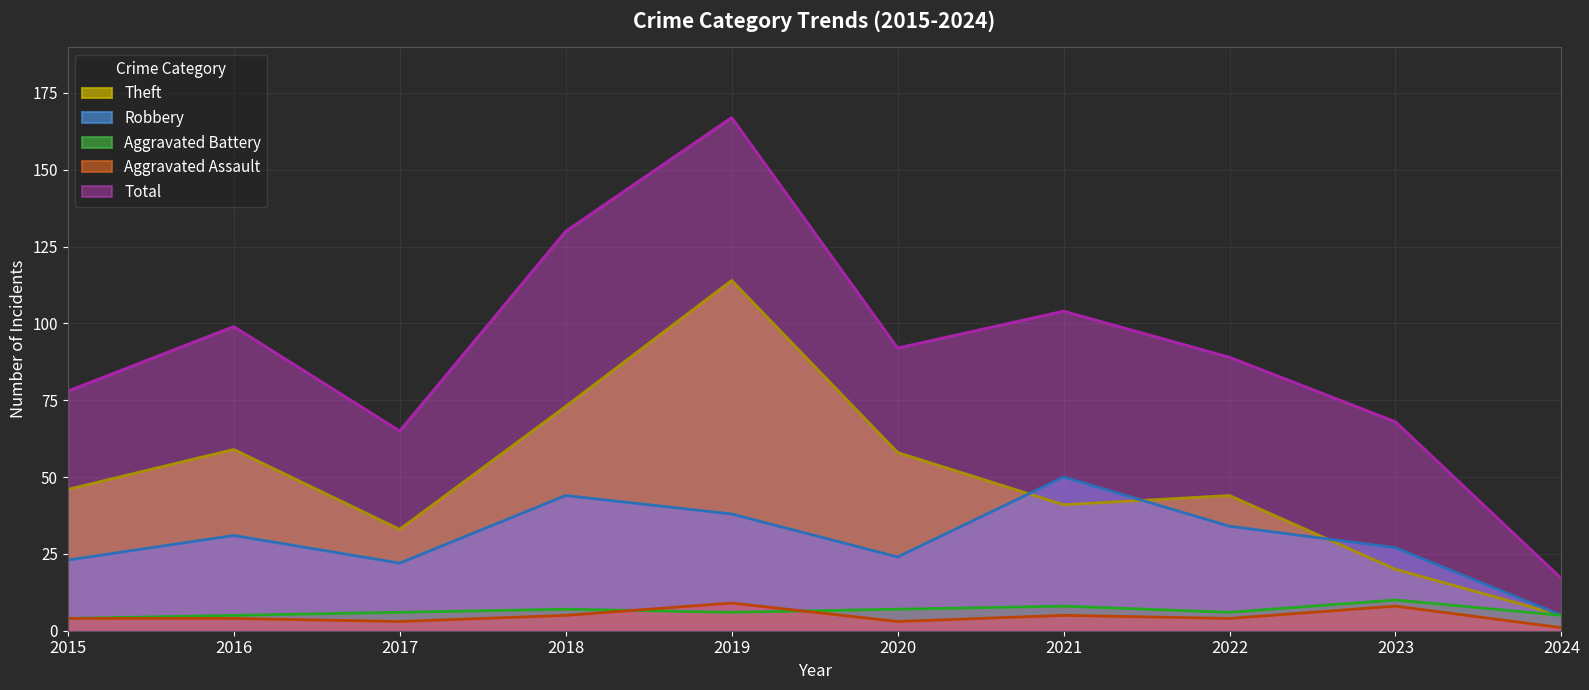

What are all the series names shown in the legend?

Theft, Robbery, Aggravated Battery, Aggravated Assault, Total